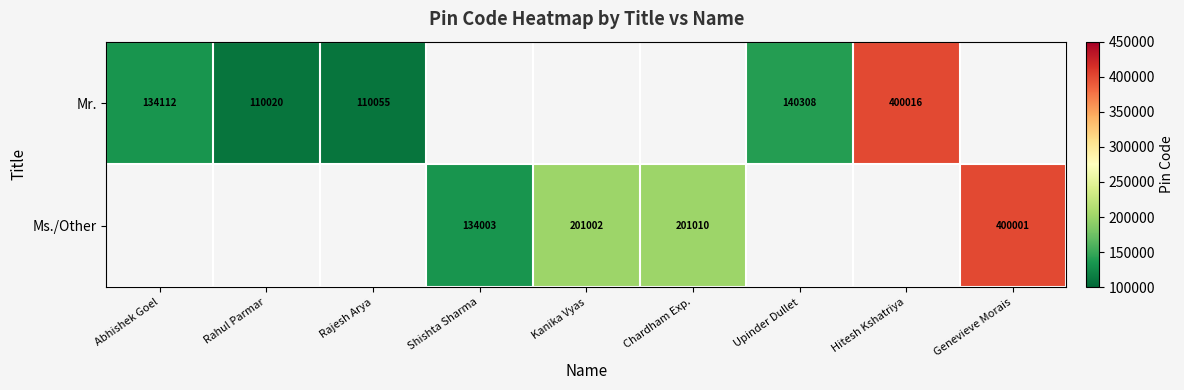

Is it true that Ms./Other equals 400001 at Genevieve Morais?

True